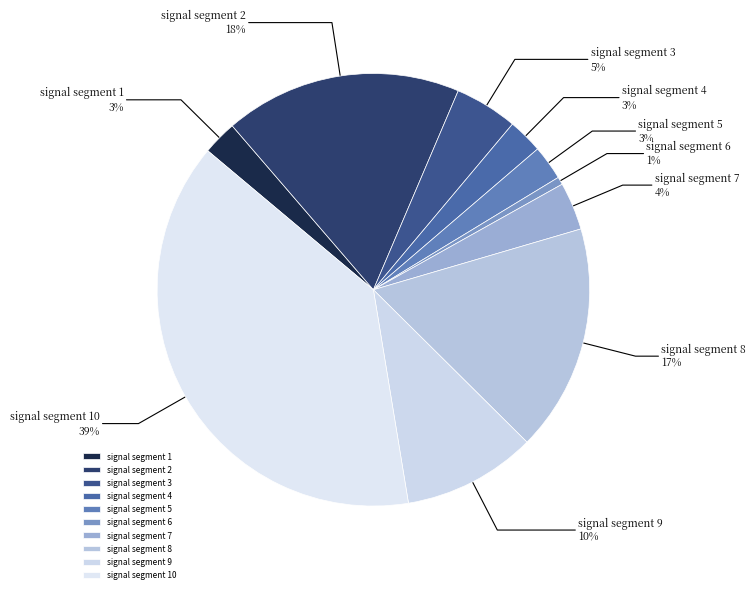

To the nearest percent, what portion does signal segment 6 represent?

1%